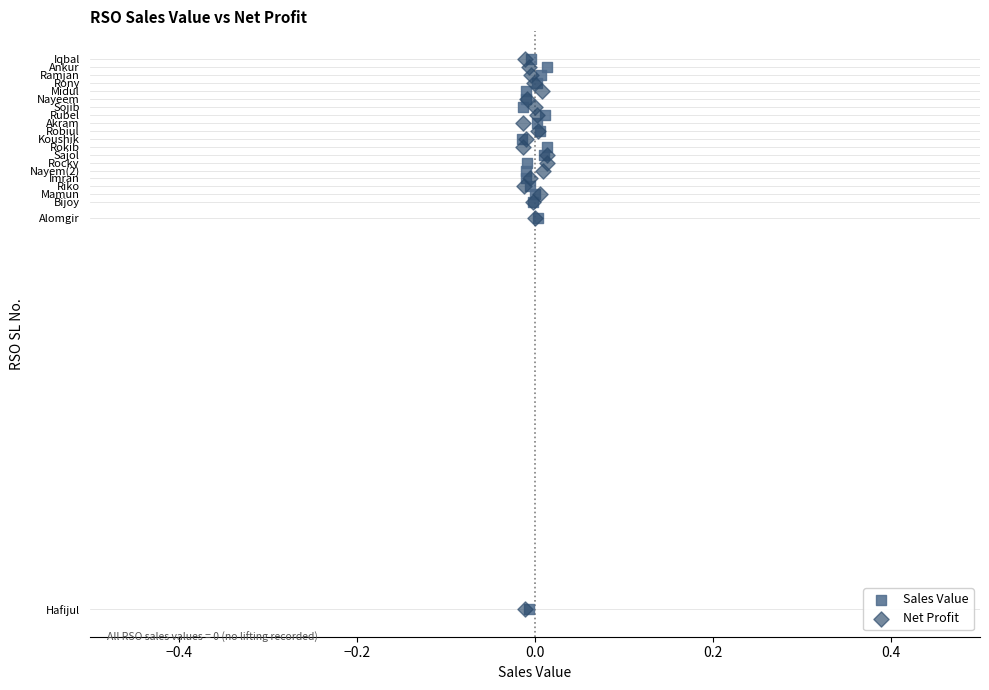

What are all the series names shown in the legend?

Sales Value, Net Profit